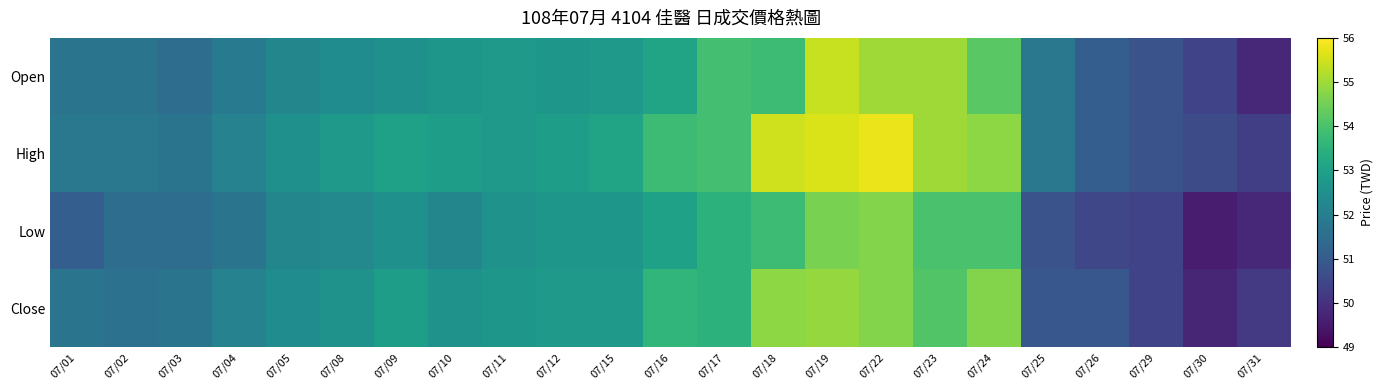

Which series has the largest range (max minus min)?

Open